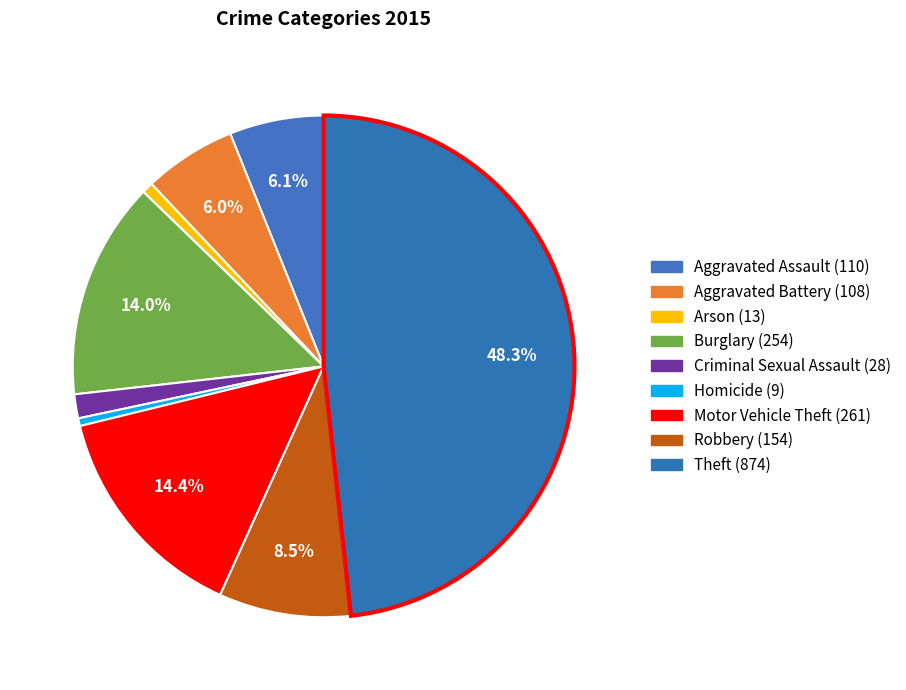

Rank the categories by value from highest to lowest.

Theft, Motor Vehicle Theft, Burglary, Robbery, Aggravated Assault, Aggravated Battery, Criminal Sexual Assault, Arson, Homicide